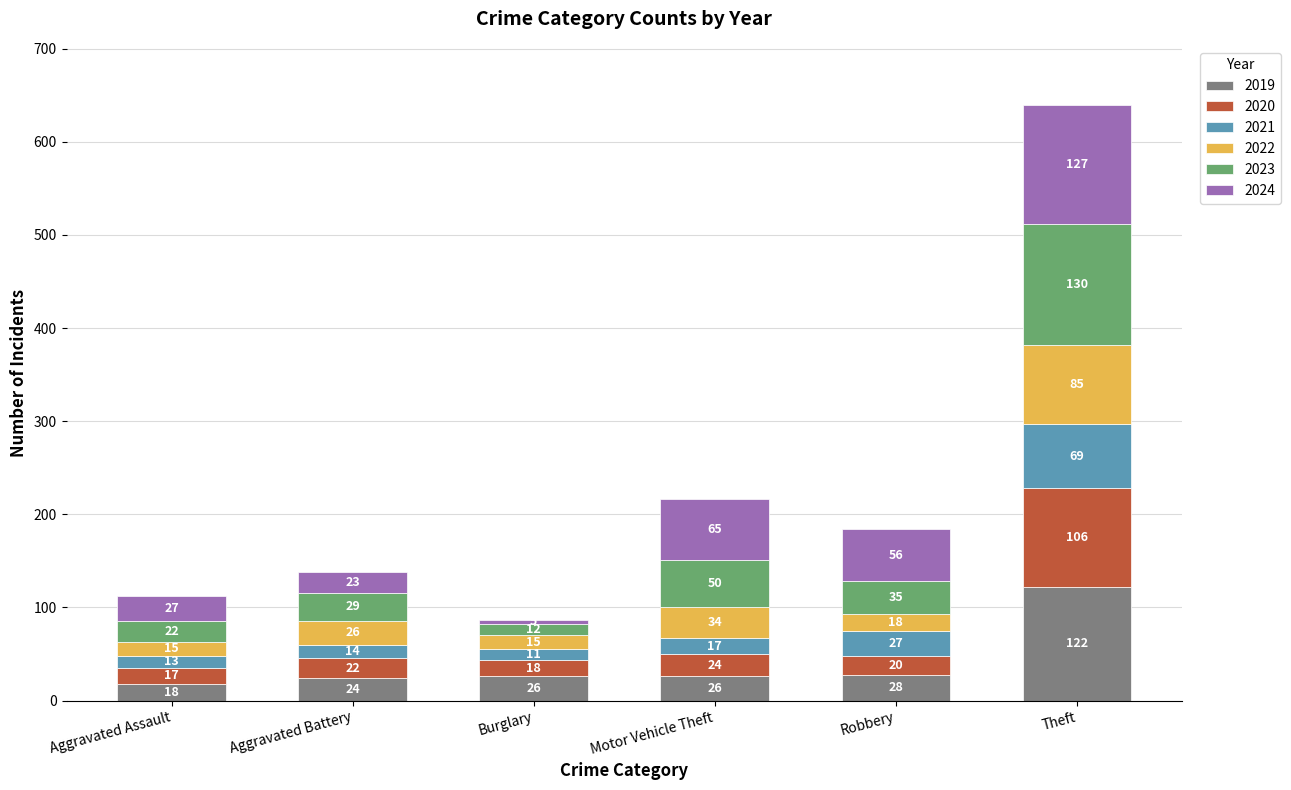

Reading left to right, transcribe the values for 2019.

Aggravated Assault=18	Aggravated Battery=24	Burglary=26	Motor Vehicle Theft=26	Robbery=28	Theft=122